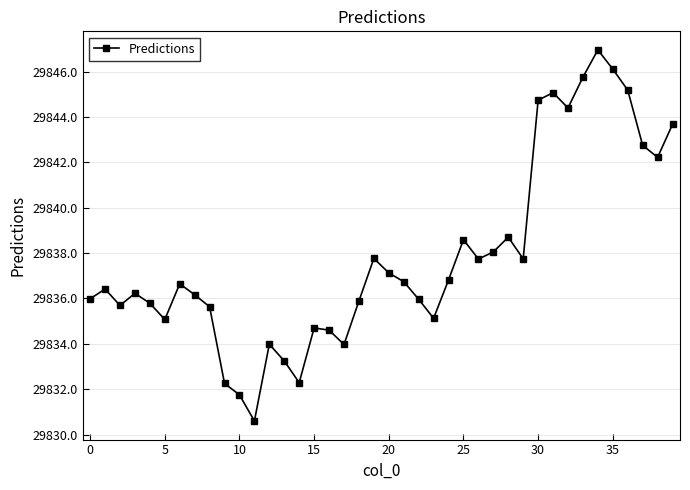

What is the difference between the maximum and minimum values?

16.4